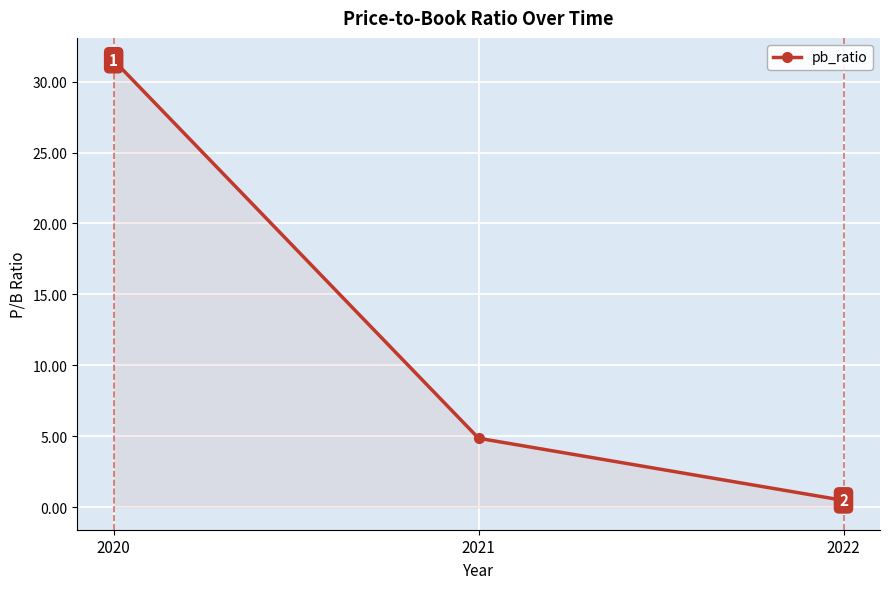

Rank the categories by value from lowest to highest.

2022, 2021, 2020